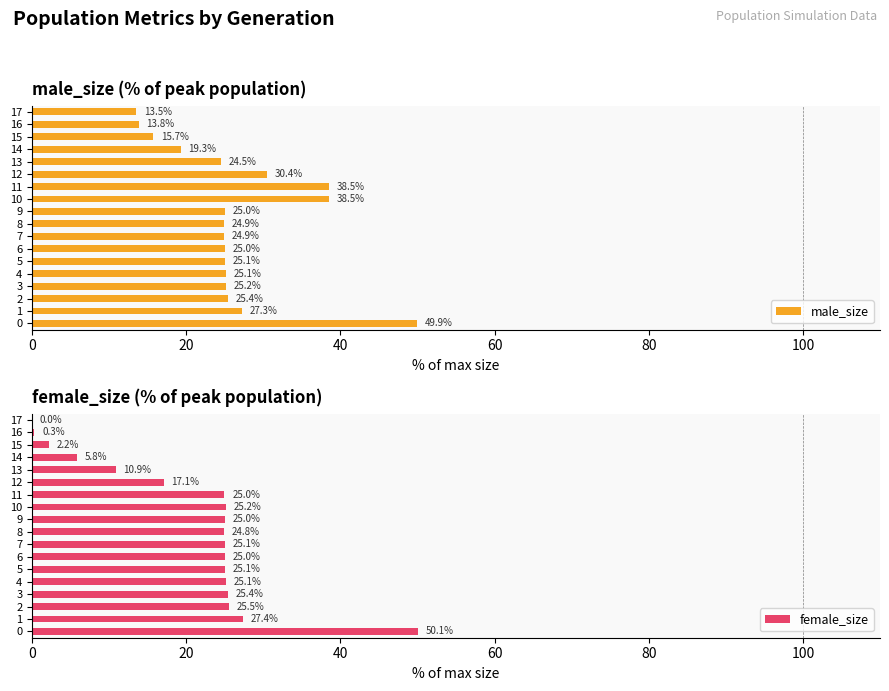

Reading right to left, transcribe all the data shown in this chart.

male_size: 13.5	13.8	15.7	19.3	24.5	30.4	38.5	38.5	25.0	24.9	24.9	25.0	25.1	25.1	25.2	25.4	27.3	49.9
female_size: 0.0	0.3	2.2	5.8	10.9	17.1	25.0	25.2	25.0	24.8	25.1	25.0	25.1	25.1	25.4	25.5	27.4	50.1